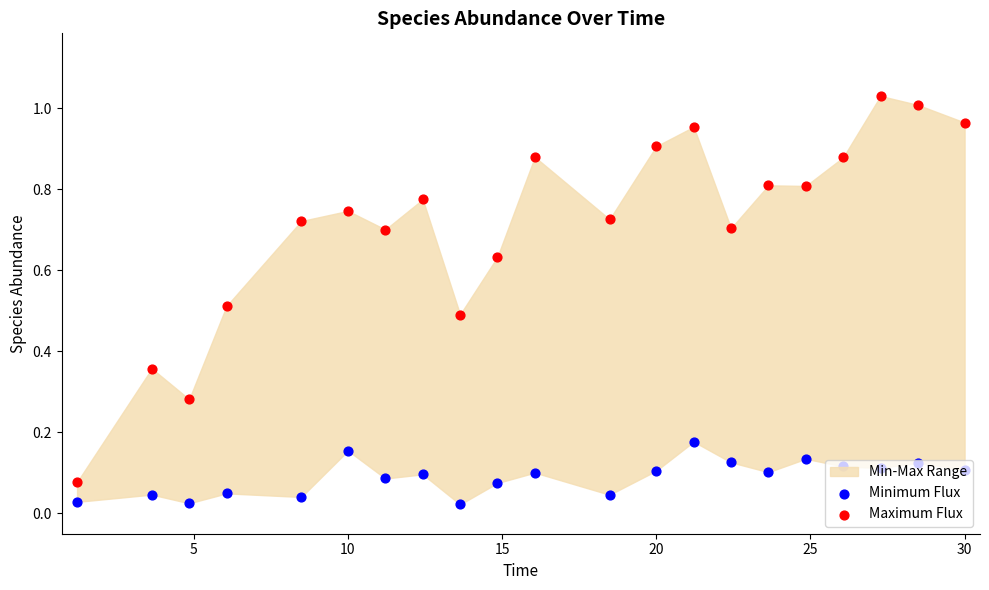

Is the value of Maximum Flux at 15 greater than the value of Minimum Flux at 19?

Yes